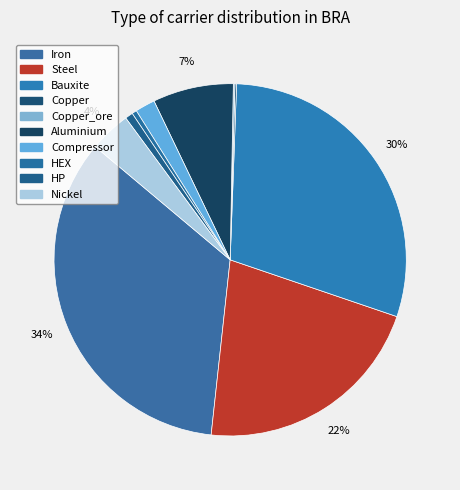

How many segments does this pie chart have?

10